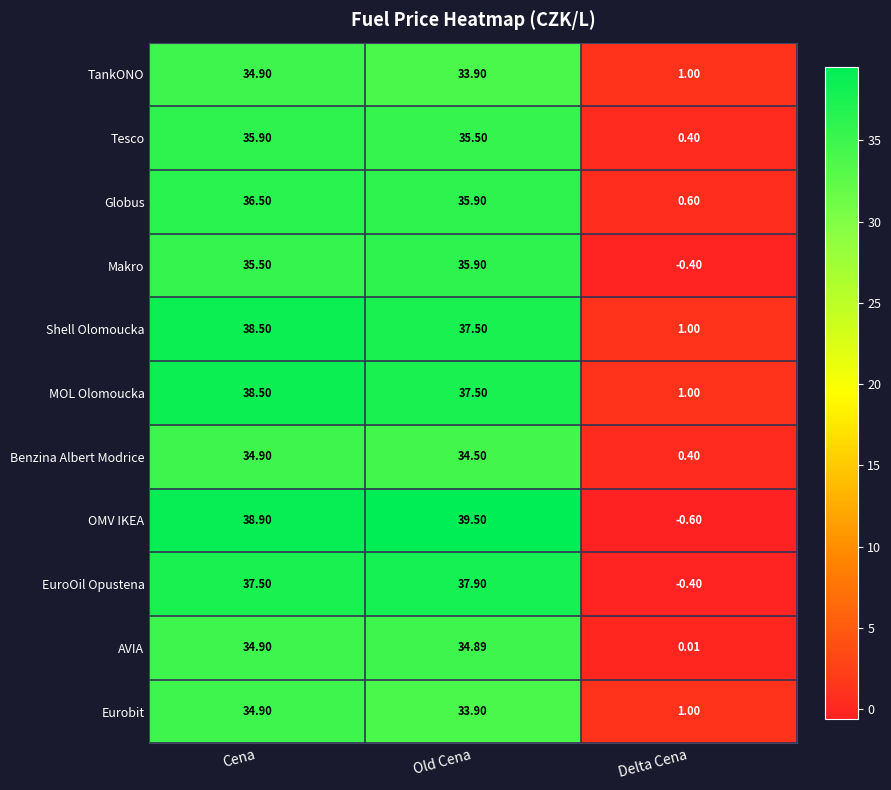

List the labels in order of MOL Olomoucka value, largest first.

Cena, Old Cena, Delta Cena